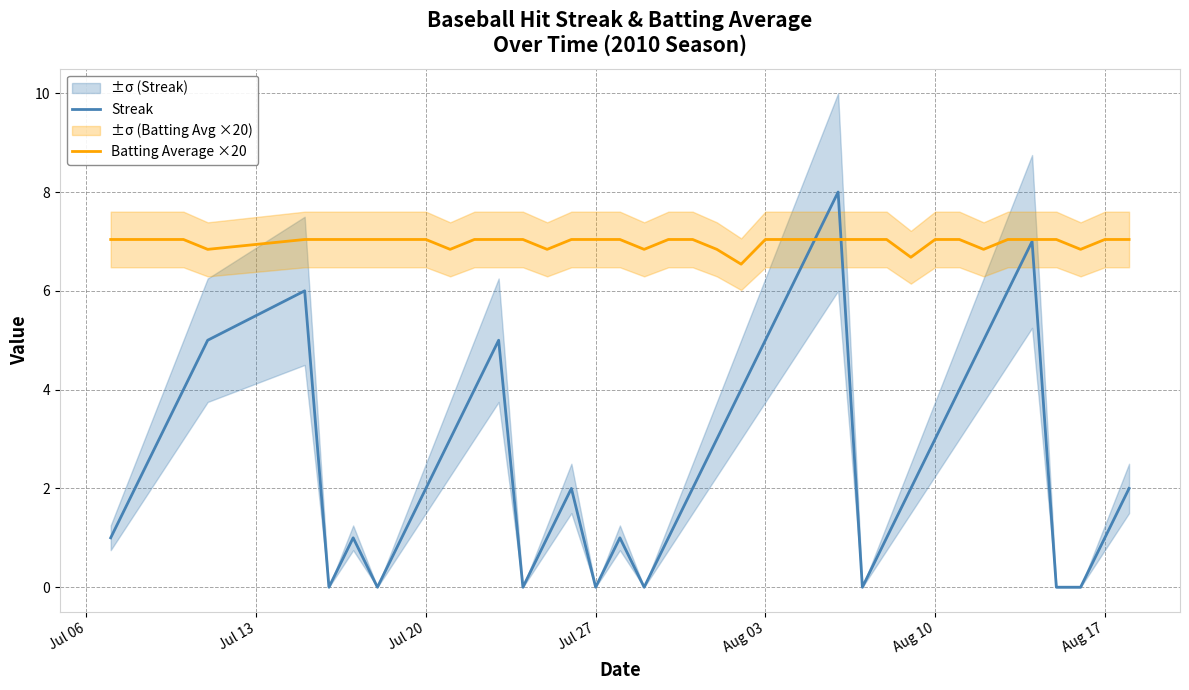

True or false: Batting Average ×20 has a value of 7.0 at Aug 03.

True